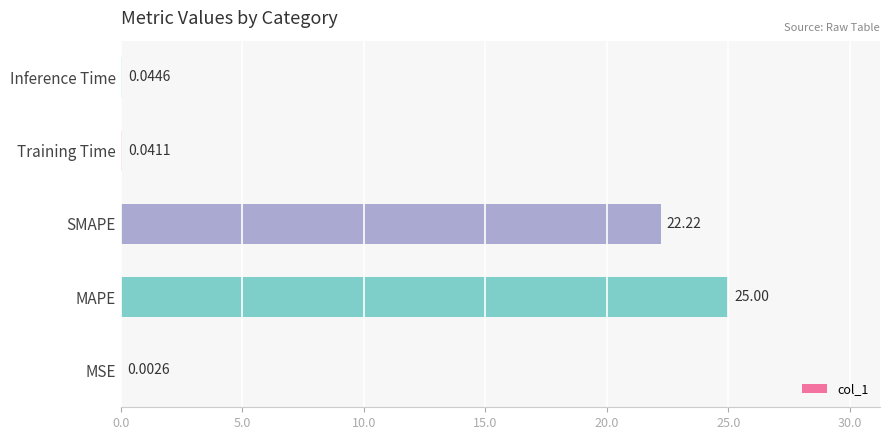

What is the average value?

9.5